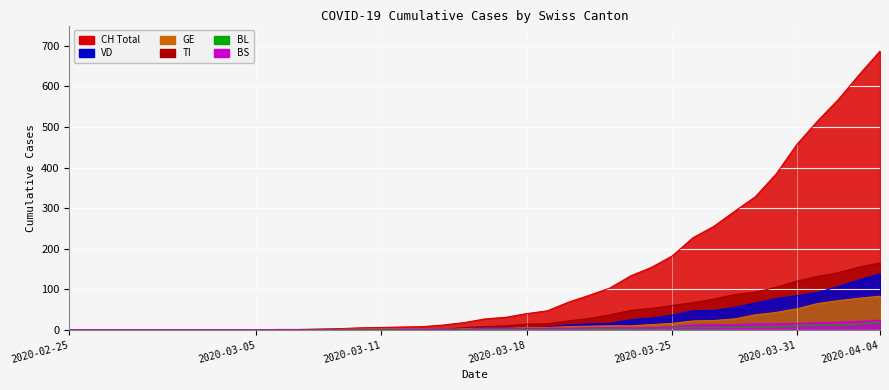

What position from the left is 2020-03-15?

20